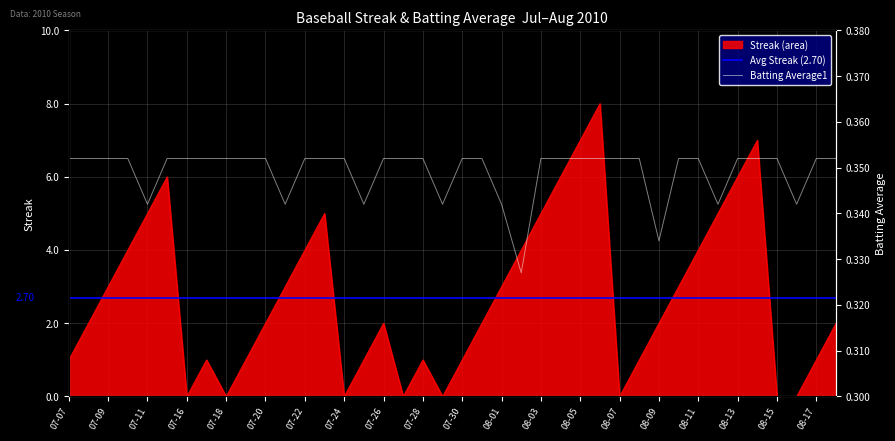

Read the Batting Average1 value at 08-15.

0.4